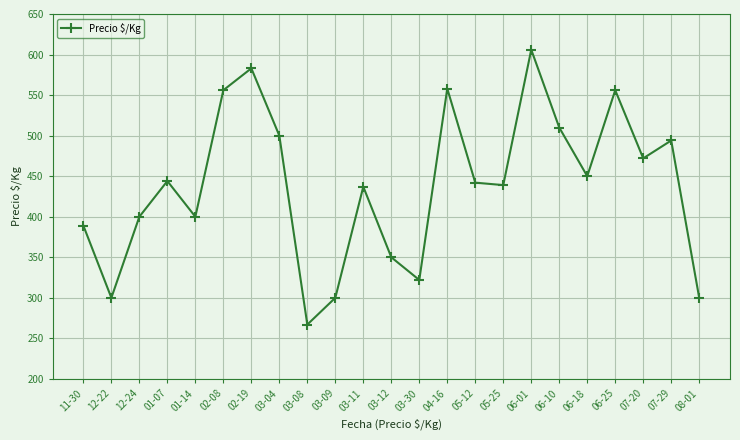

Does the chart have visible grid lines?

Yes